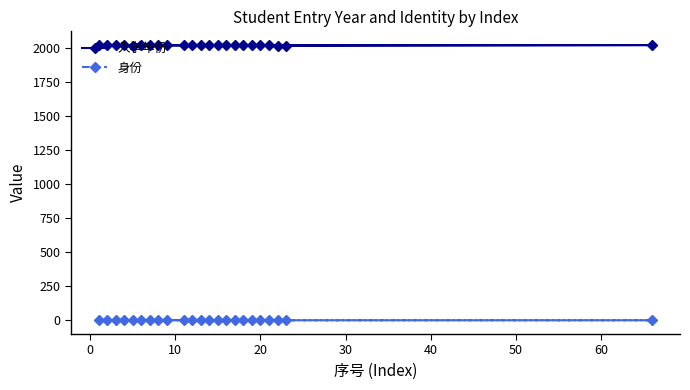

What is the average value of the 入学年份 series?

2022